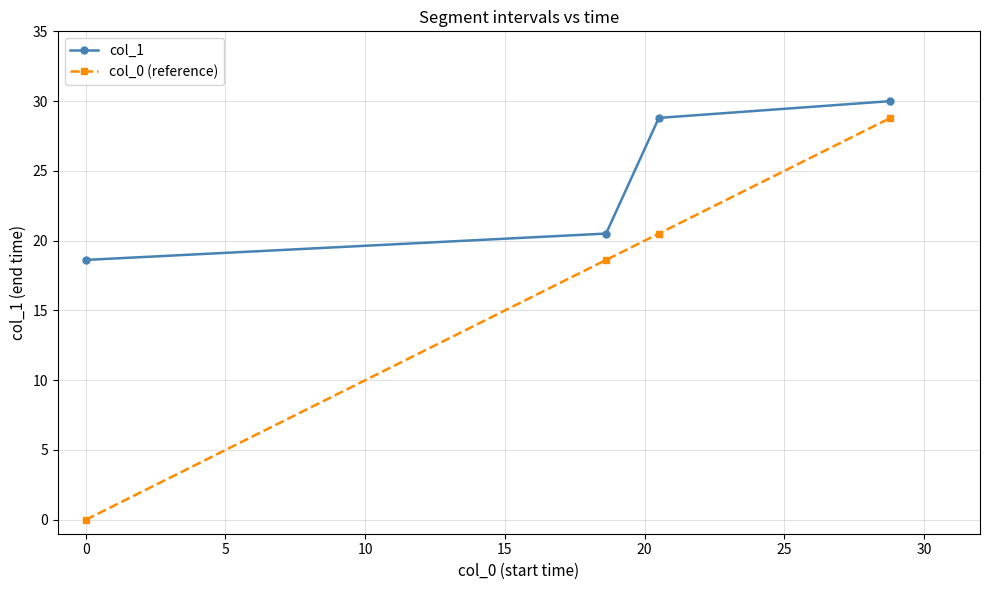

List the series in order of their overall mean, highest first.

col_1, col_0 (reference)